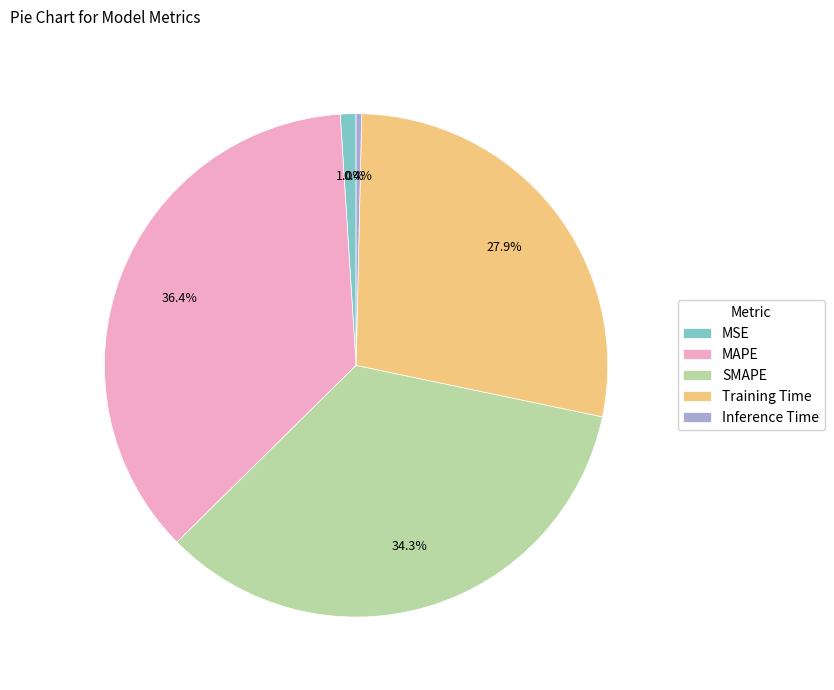

To the nearest percent, what percentage of the pie is SMAPE?

34%